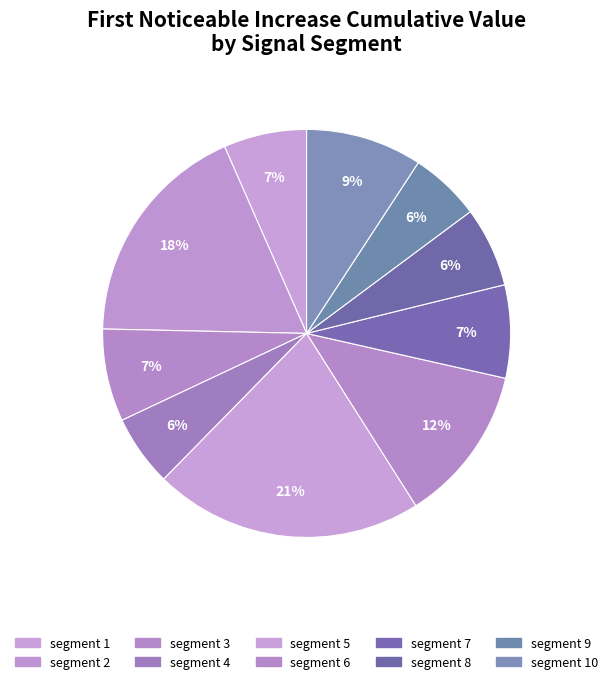

How many segments does this pie chart have?

10